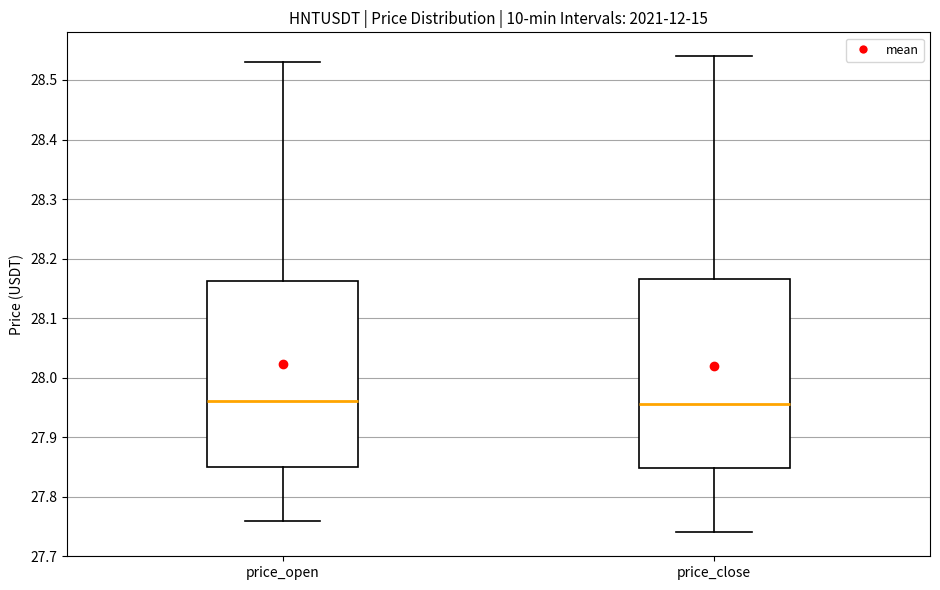

Reading left to right, transcribe this box plot: for each box, give where its median line is, the range the box spans, and where its two whiskers end, as read against the y-axis. The values are not printed on the chart, so give them approximately, as read against the axis.

price_open: median 27.96, box 27.85 to 28.16, whiskers 27.76 to 28.53
price_close: median 27.96, box 27.85 to 28.17, whiskers 27.74 to 28.54